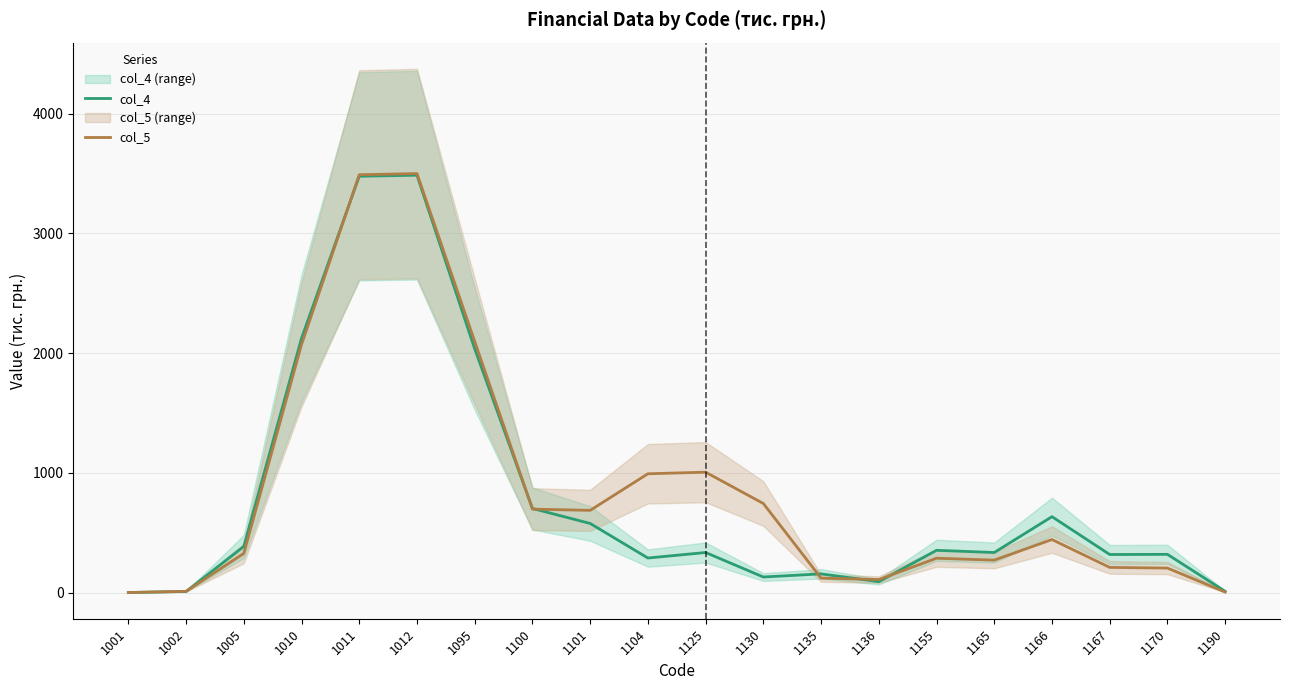

Which has a higher value, 1012 or 1130?

1012